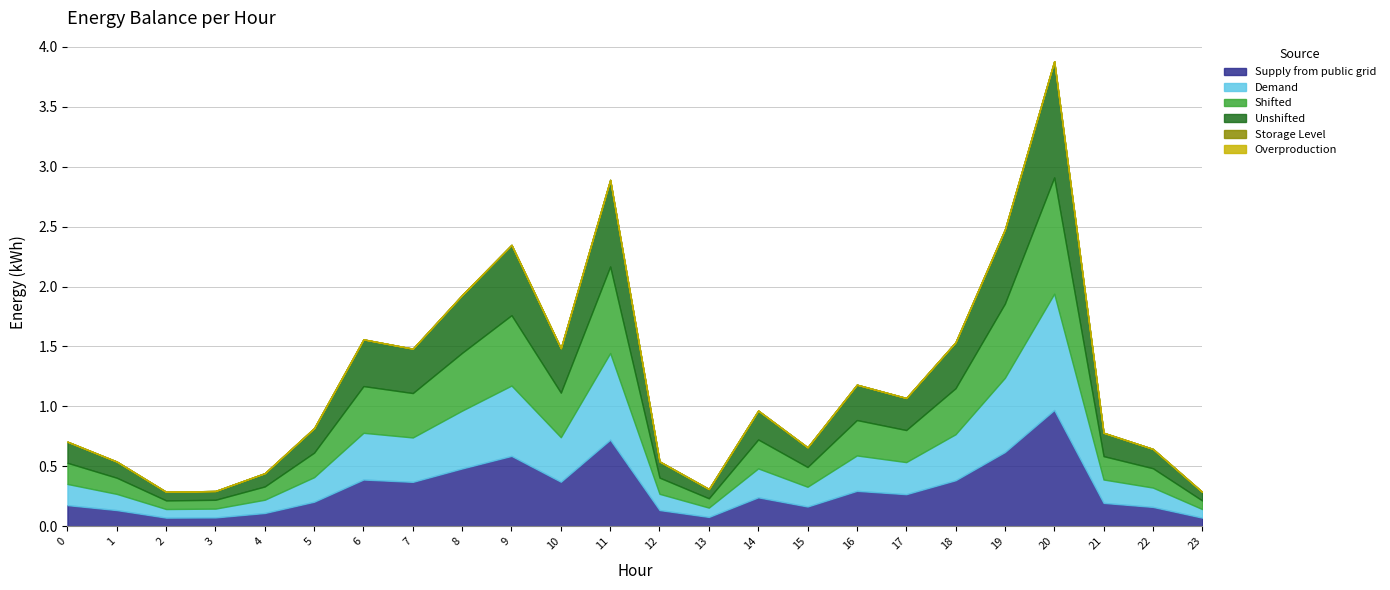

True or false: Demand and Storage Level intersect in this chart.

False